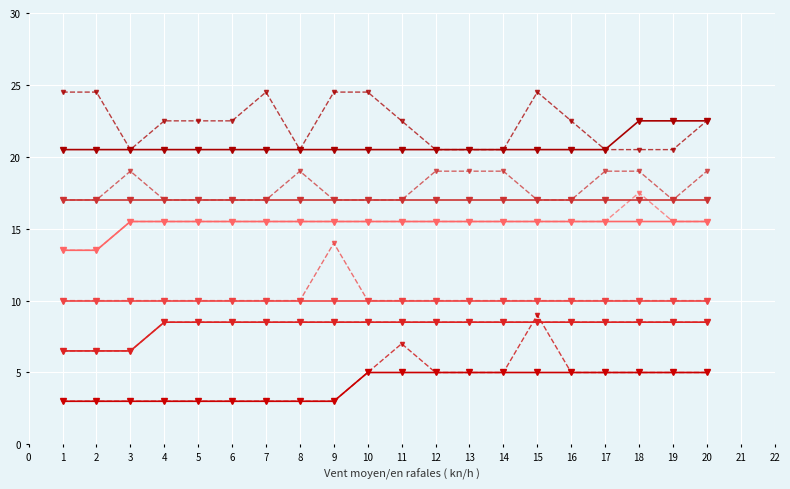

Is this an area chart (filled region under the line)?

No